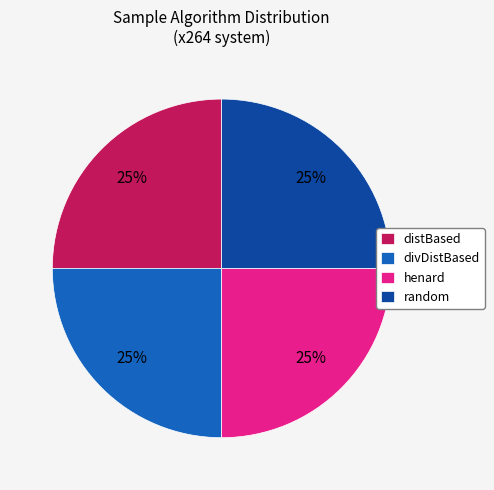

To the nearest percent, what is the difference between the largest and smallest slice percentages?

0%